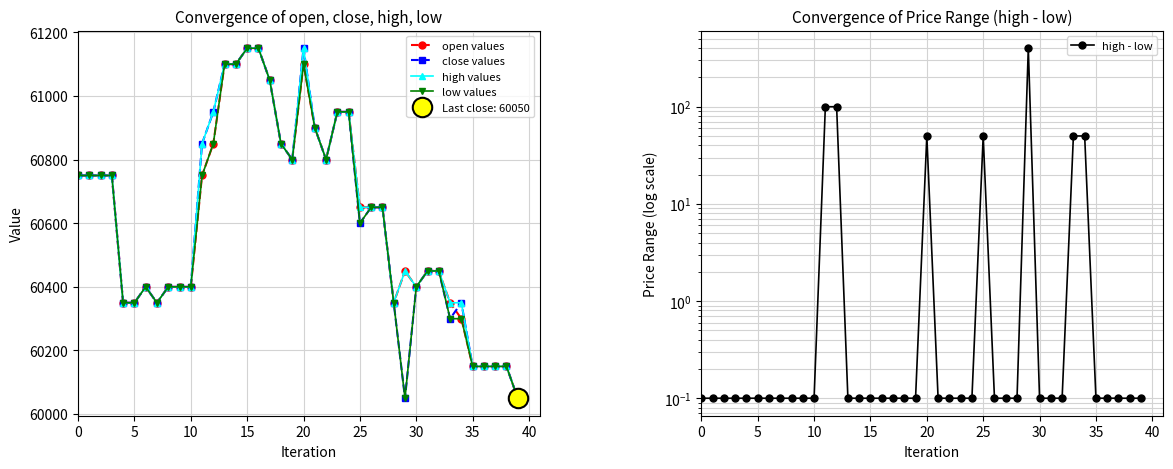

What is the spread (max minus min) of values at 14?

61099.9